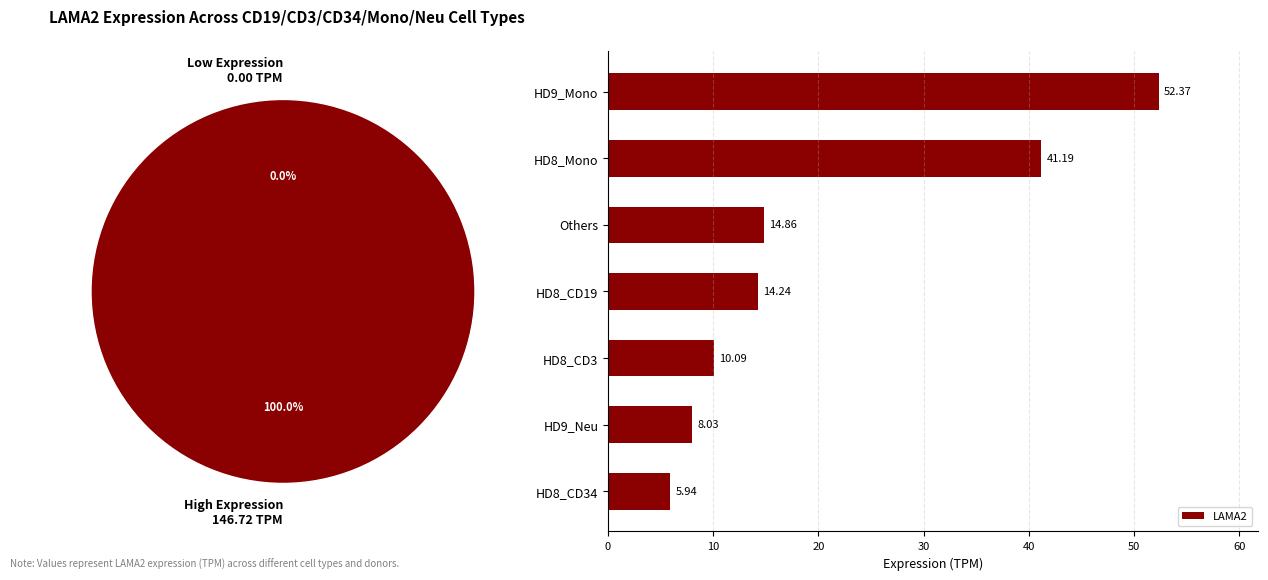

List the labels in order of LAMA2 value, smallest first.

HD8_CD34, HD9_Neu, HD8_CD3, HD8_CD19, Others, HD8_Mono, HD9_Mono